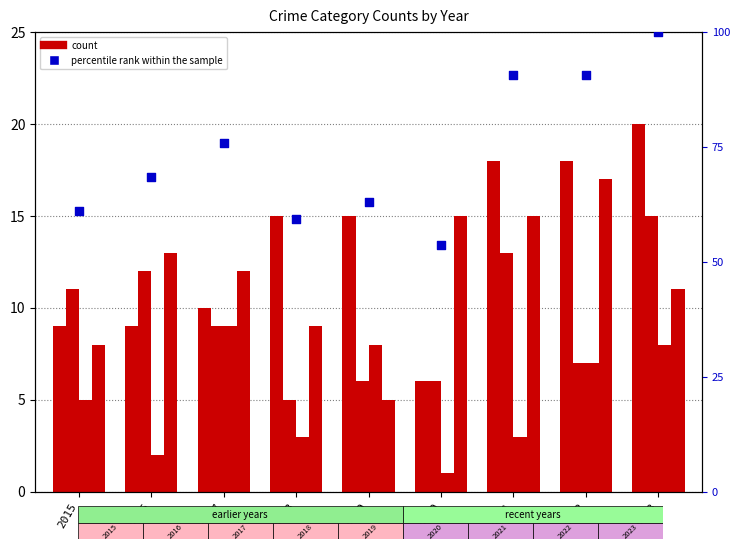

Is the value of Aggravated Assault at 2018 greater than the value of percentile rank within the sample at 2015?

No